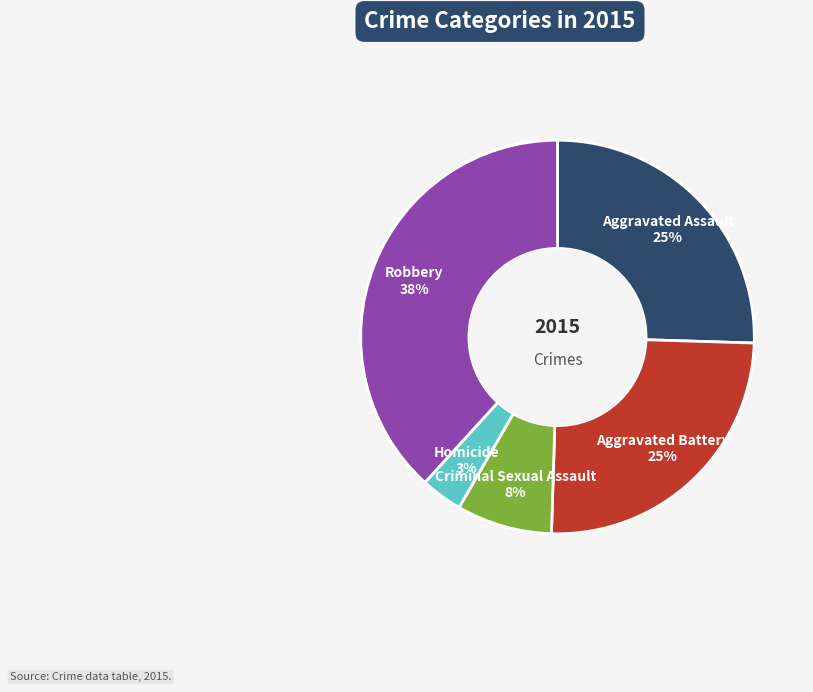

To the nearest percent, what portion does Homicide represent?

3%